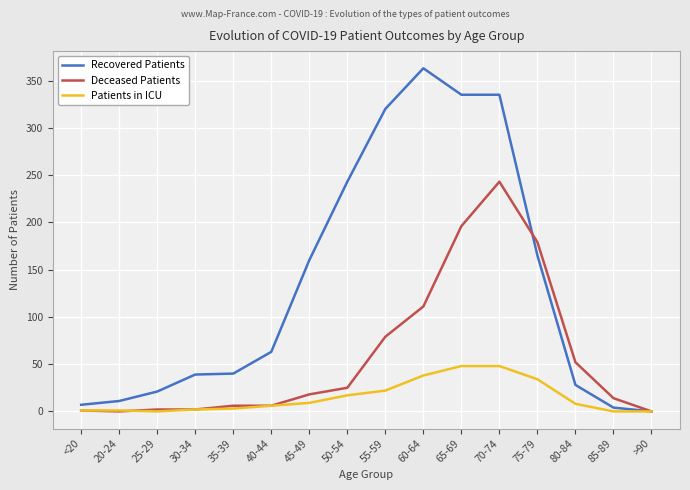

What is the sum of the Recovered Patients values at 55-59 and 65-69?

655